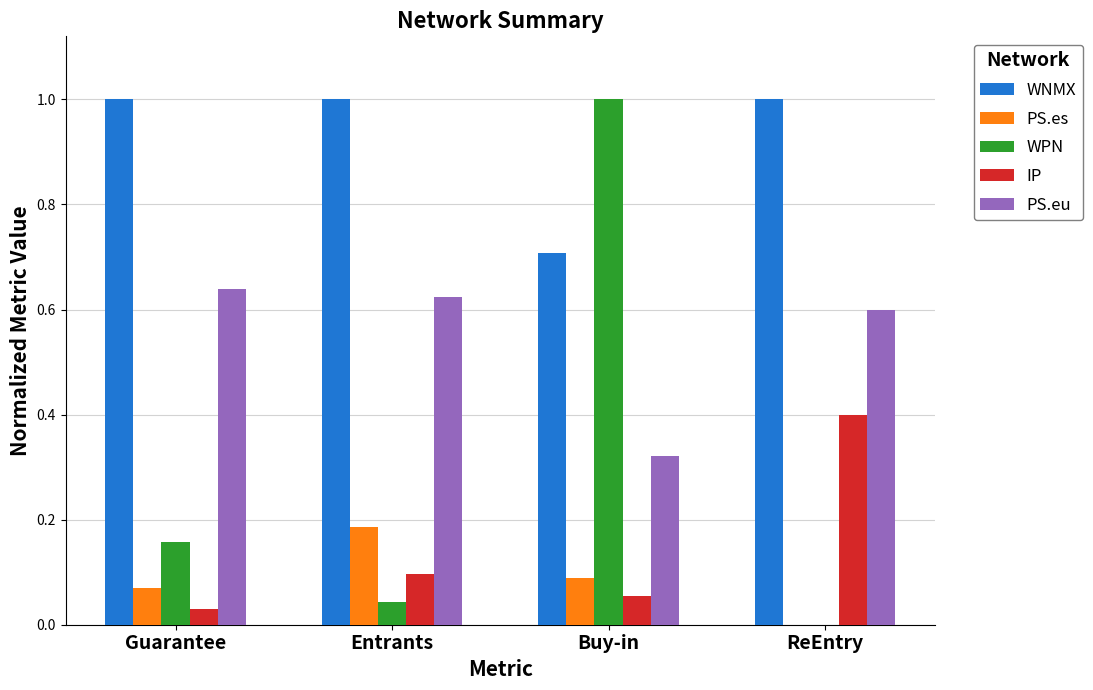

How many categories are shown in the chart?

4